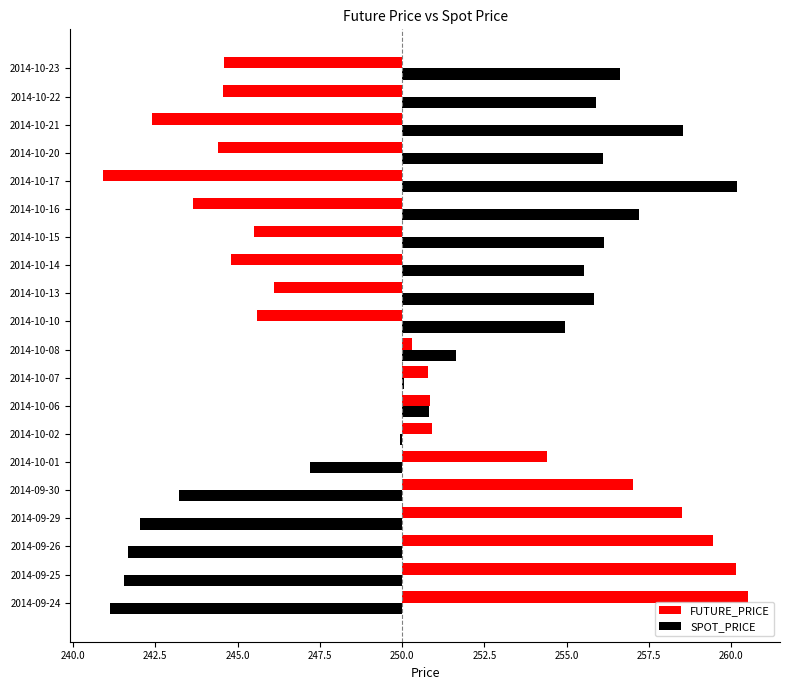

Which series changed the most between 2014-09-24 and 2014-09-30?

FUTURE_PRICE